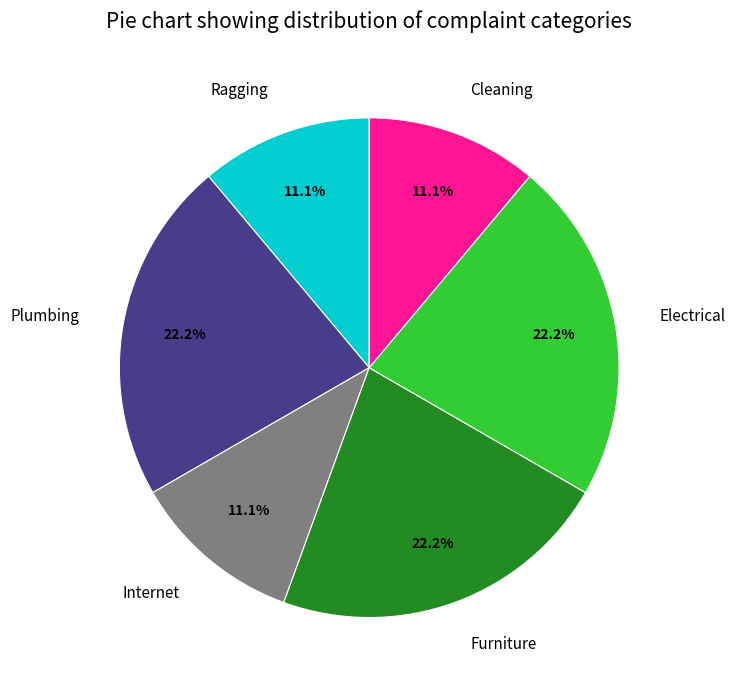

What percentage is the Cleaning slice, to the nearest percent?

11%